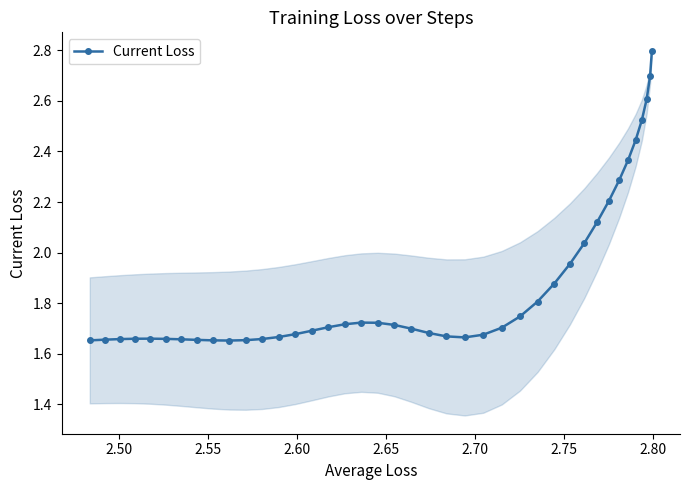

What is the greatest value displayed?

2.8